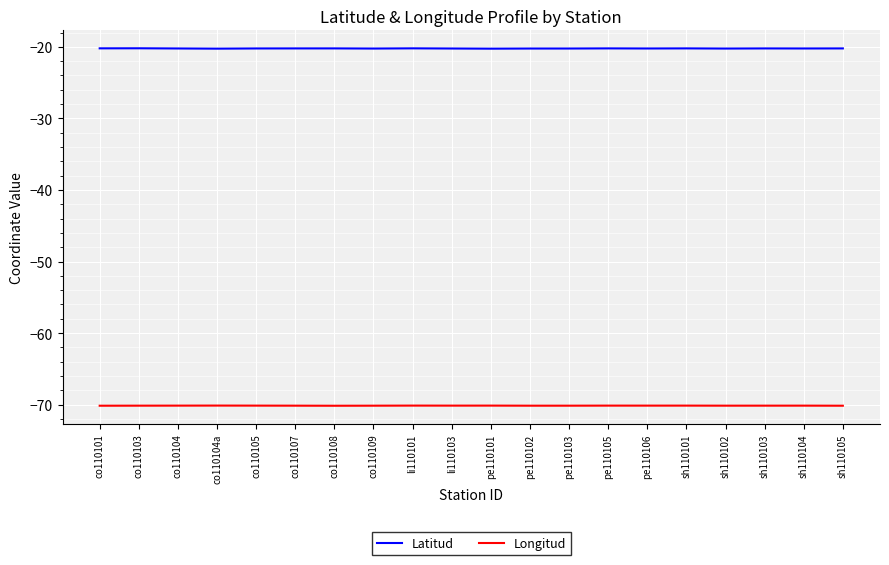

What is the average value of the Longitud series?

-70.1